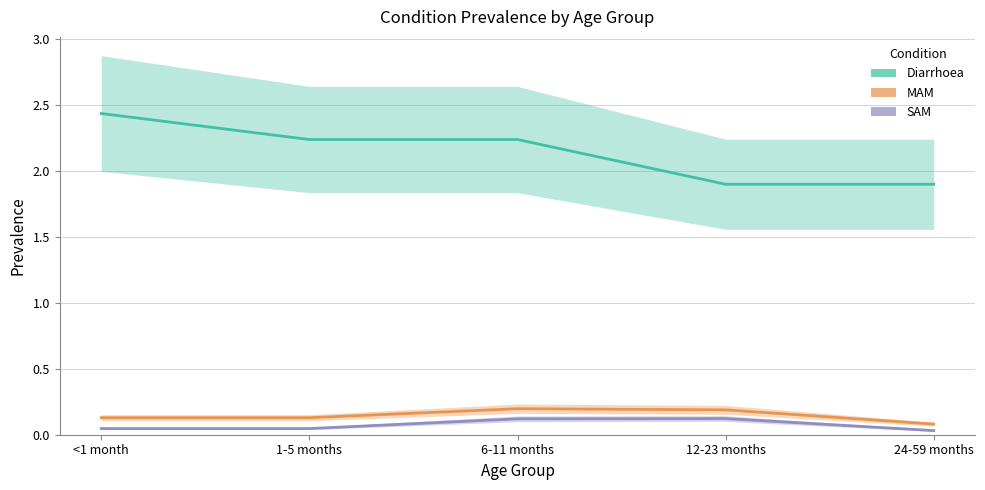

Reading left to right, list all the values displayed in this chart.

Diarrhoea: <1 month=2.4	1-5 months=2.2	6-11 months=2.2	12-23 months=1.9	24-59 months=1.9
MAM: <1 month=0.1	1-5 months=0.1	6-11 months=0.2	12-23 months=0.2	24-59 months=0.1
SAM: <1 month=0.0	1-5 months=0.0	6-11 months=0.1	12-23 months=0.1	24-59 months=0.0